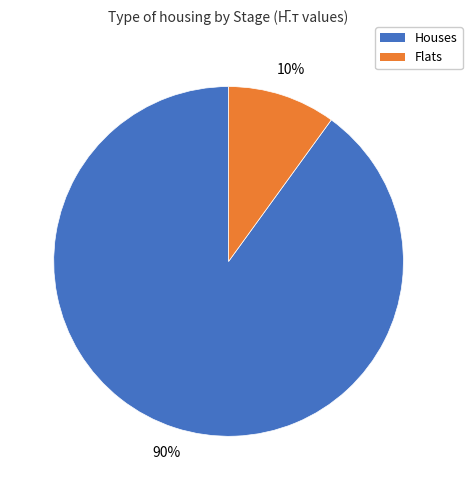

Is there a majority slice in this chart?

Yes